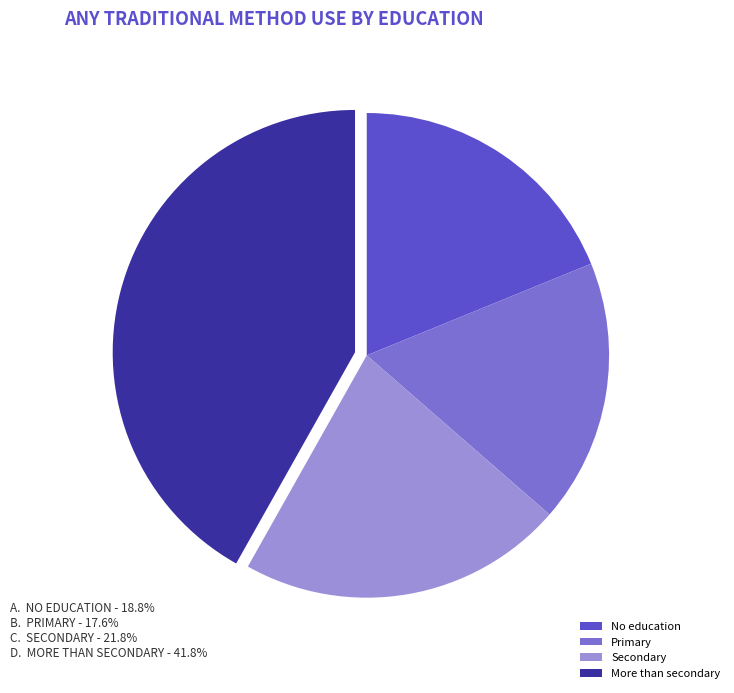

What percentage do No education and Secondary together represent?

40.6%